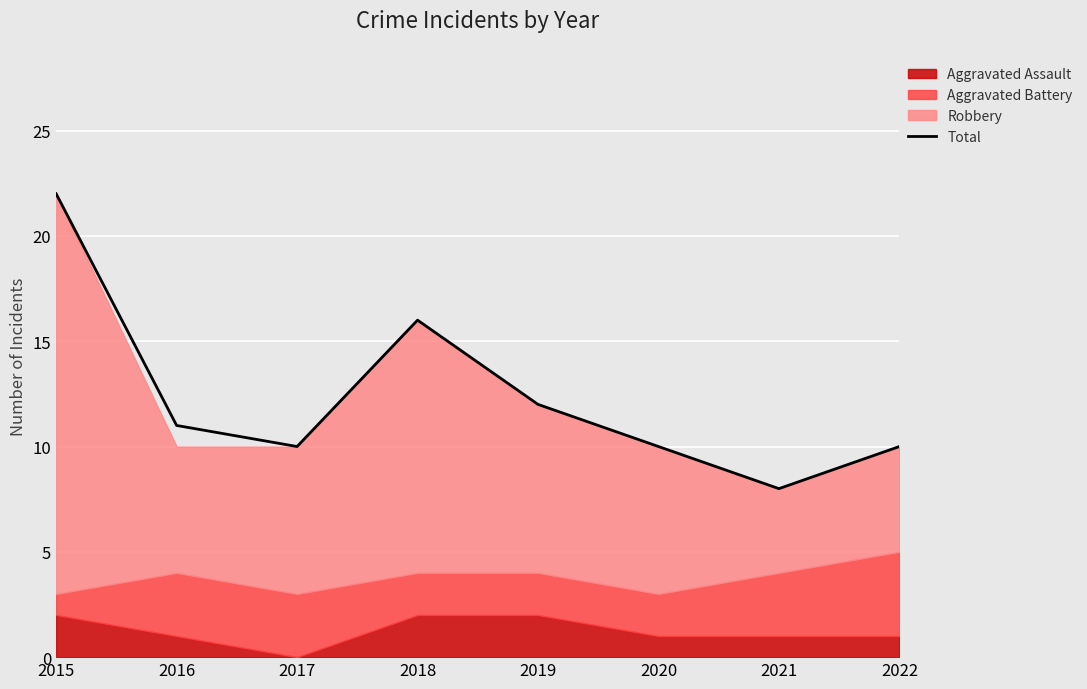

What is the difference between the second highest and second lowest values?

6